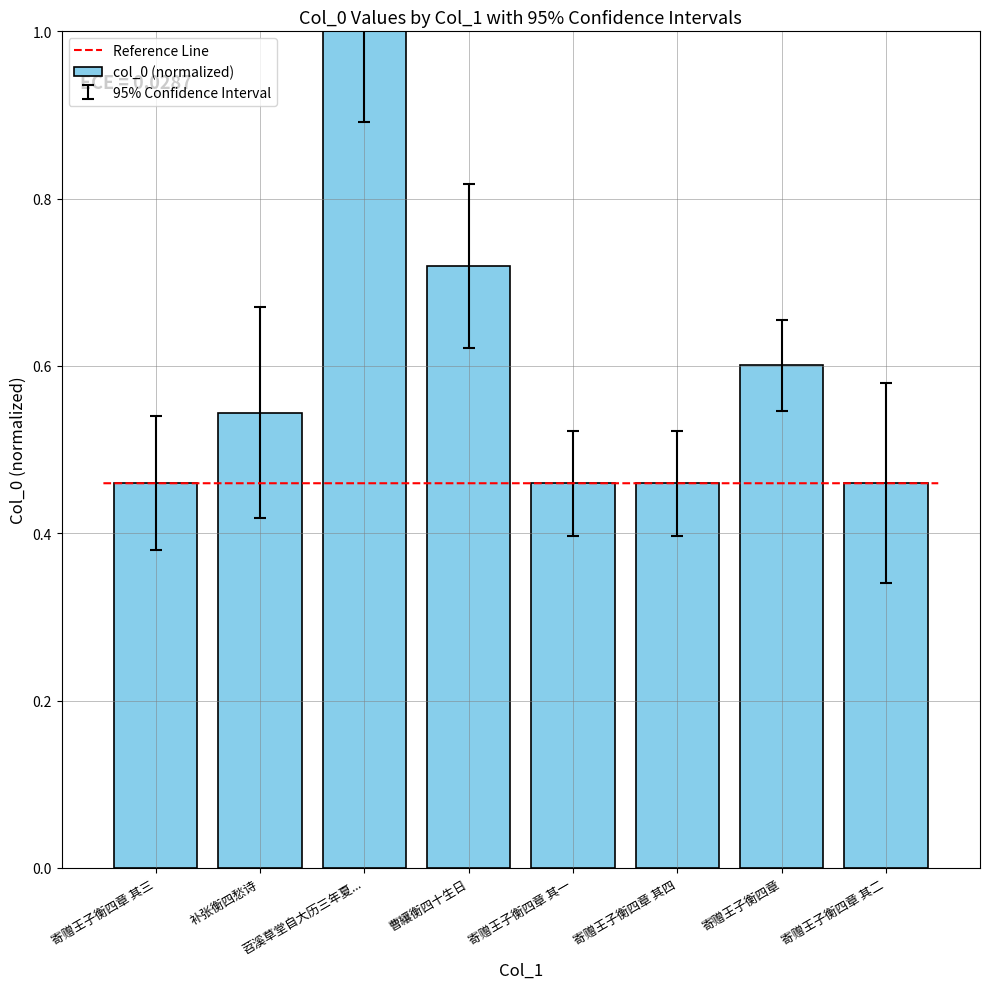

True or false: the data shows 0.3 at 苕溪草堂自大历三年夏....

False